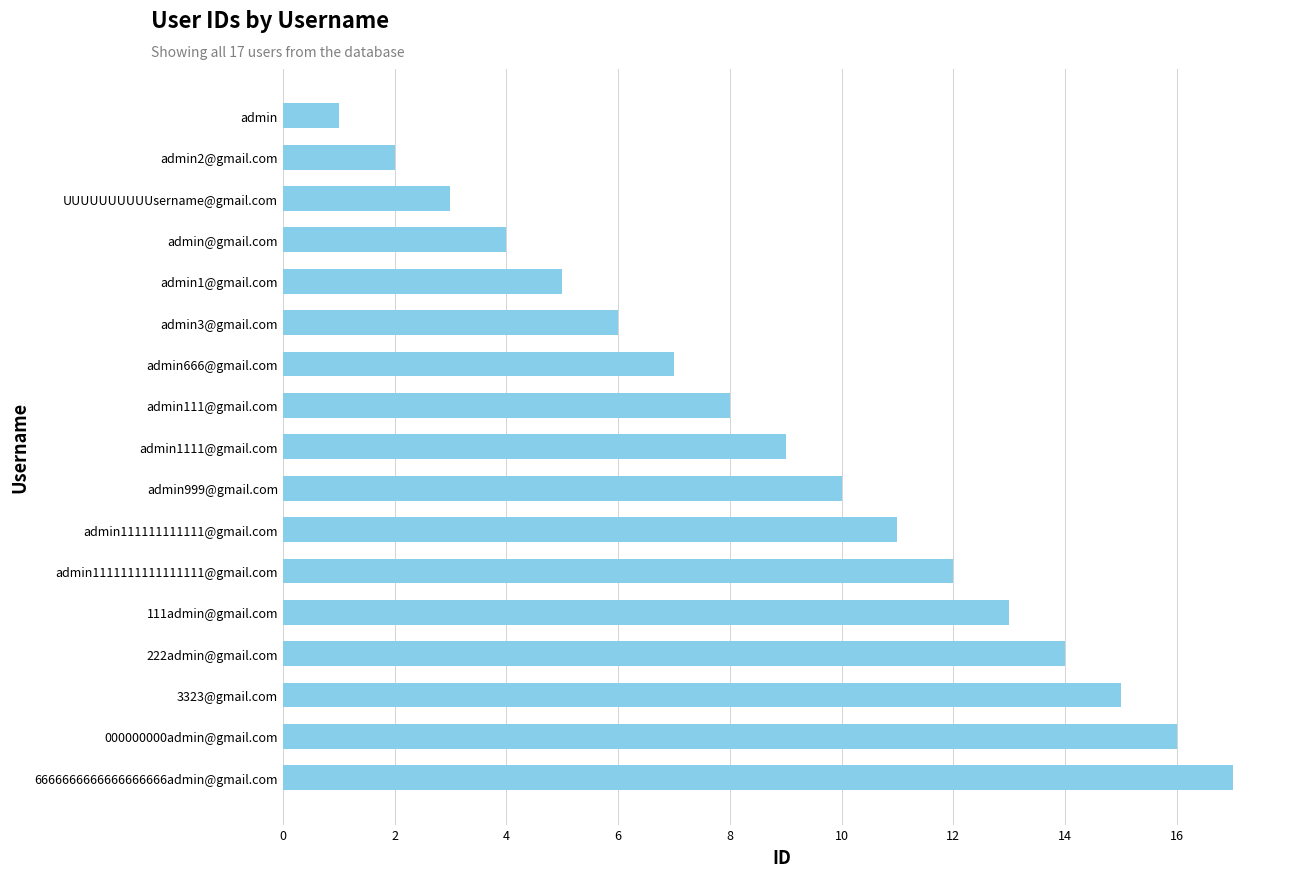

The chart shows a value of 16 at 000000000admin@gmail.com. True or false?

True